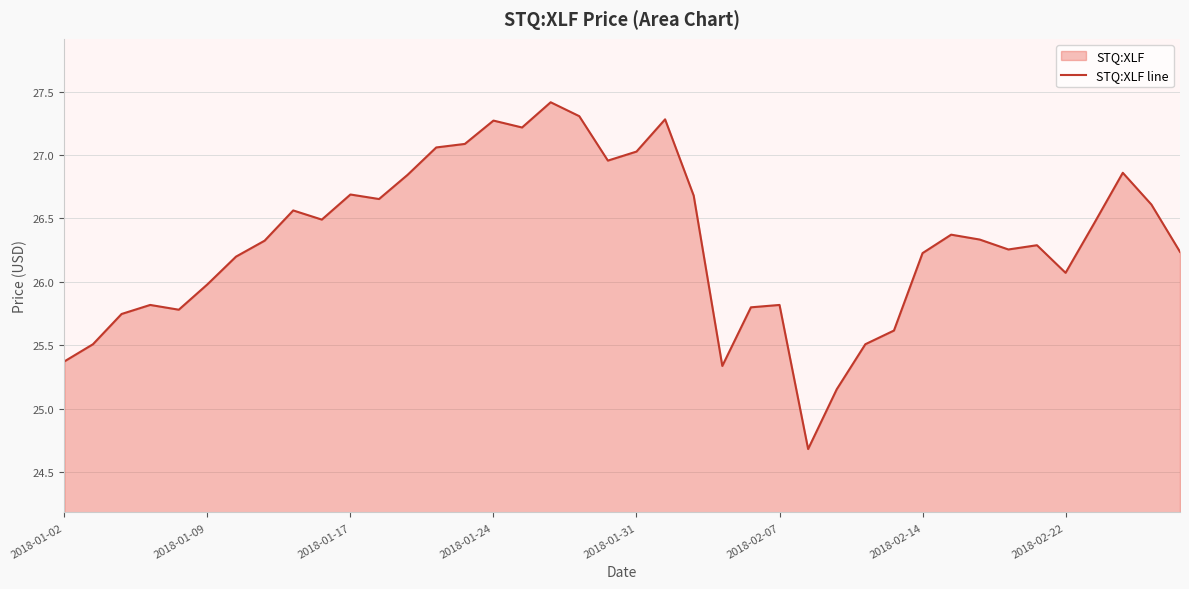

What is the ratio of the value at 22 to the value at 19?

1.0